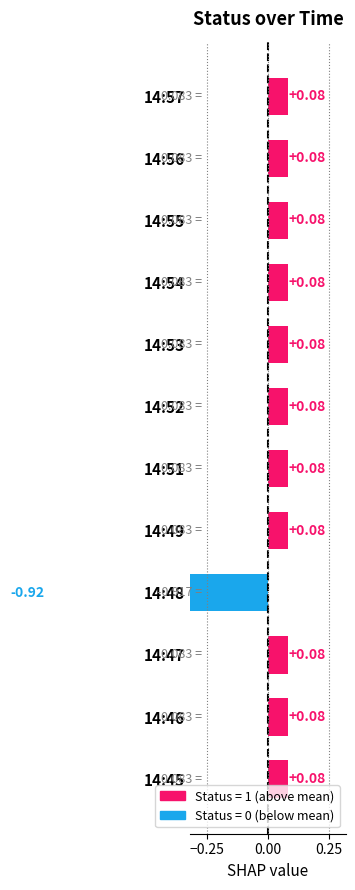

What is the minimum value shown in the chart?

-0.9